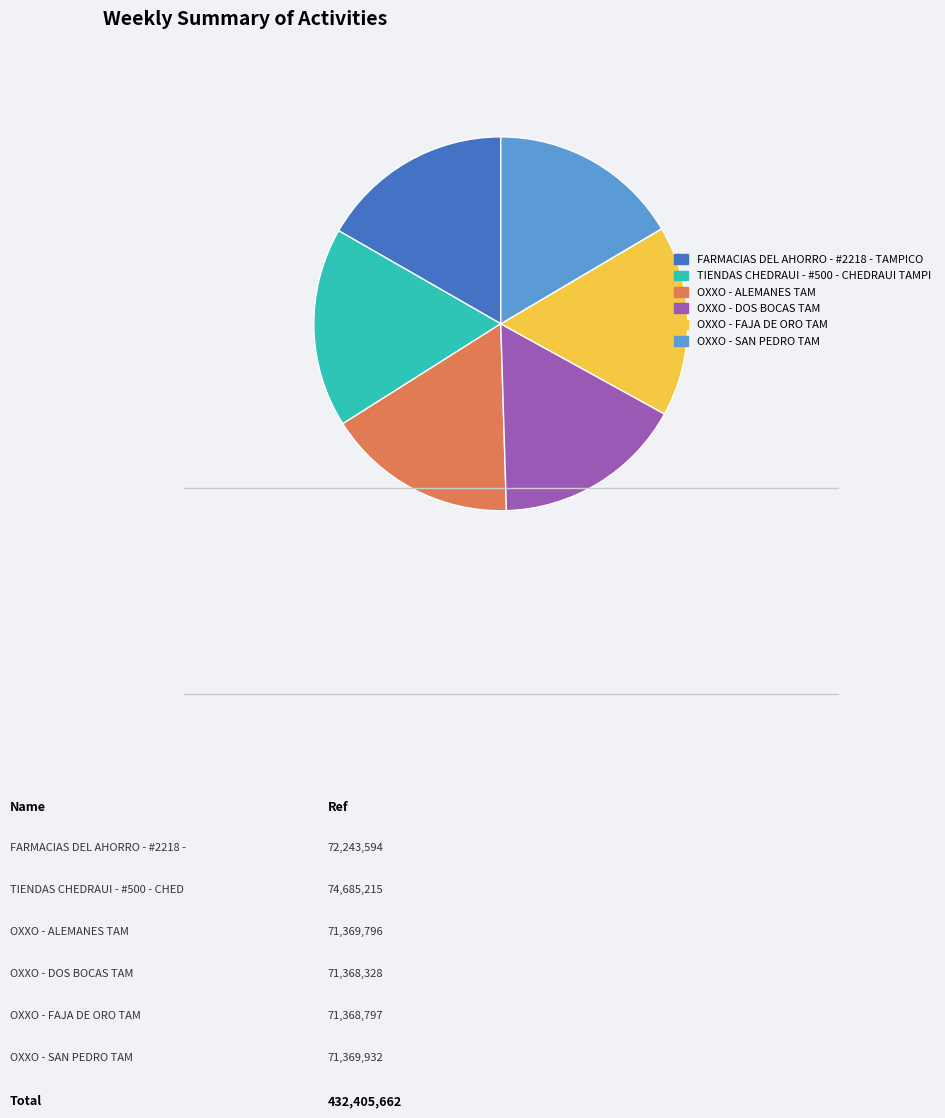

Between TIENDAS CHEDRAUI - #500 - CHEDRAUI TAMPI and OXXO - SAN PEDRO TAM, which is larger?

TIENDAS CHEDRAUI - #500 - CHEDRAUI TAMPI